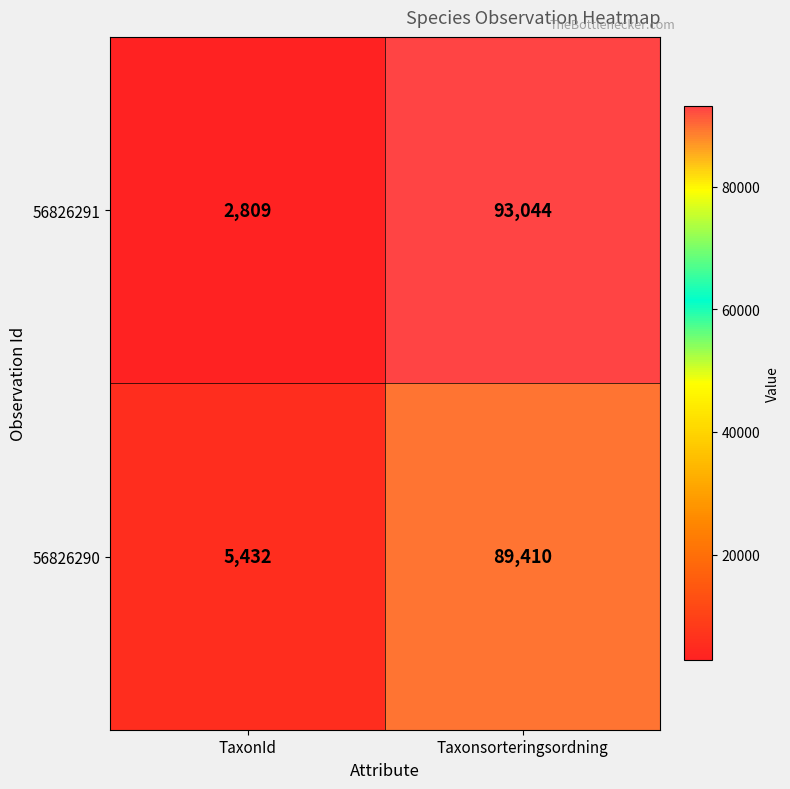

True or false: 56826291 has a value of 93044 at Taxonsorteringsordning.

True